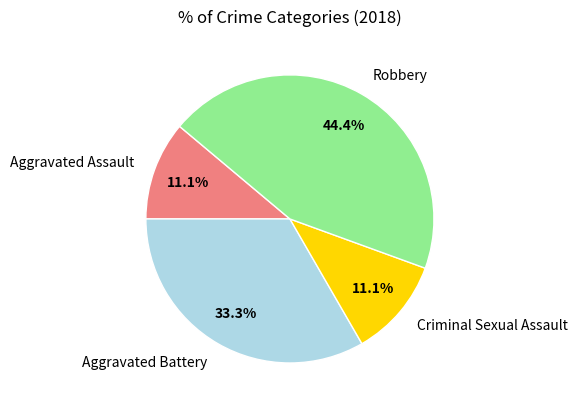

Does Aggravated Battery represent more than half of the total?

No